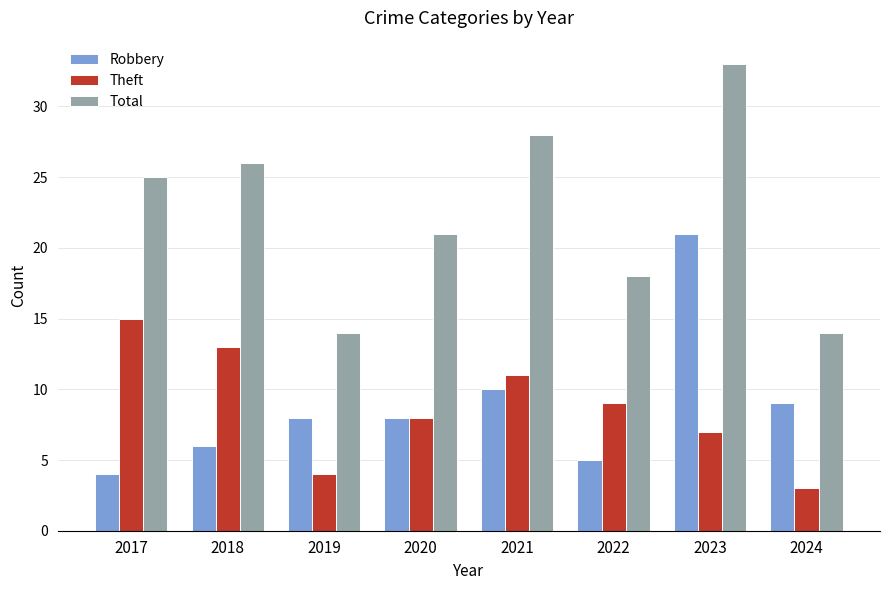

How many bars are there in each group?

3